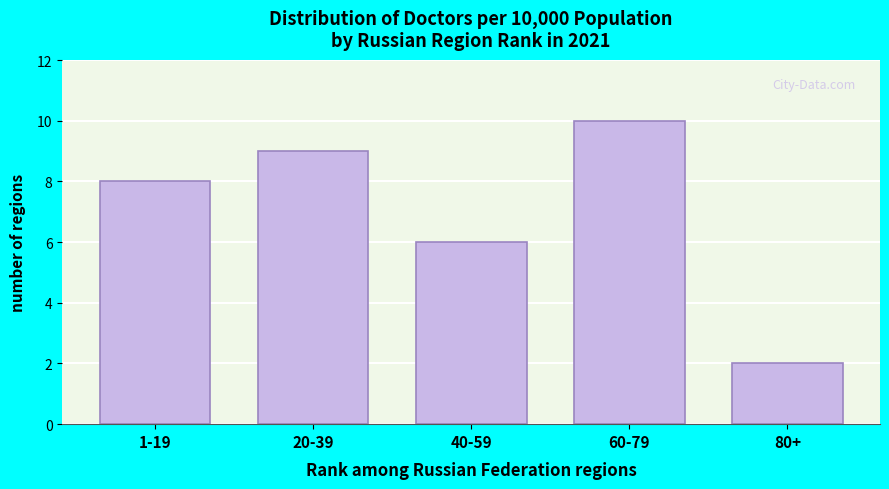

Reading right to left, what are all the values shown in this chart?

2	10	6	9	8